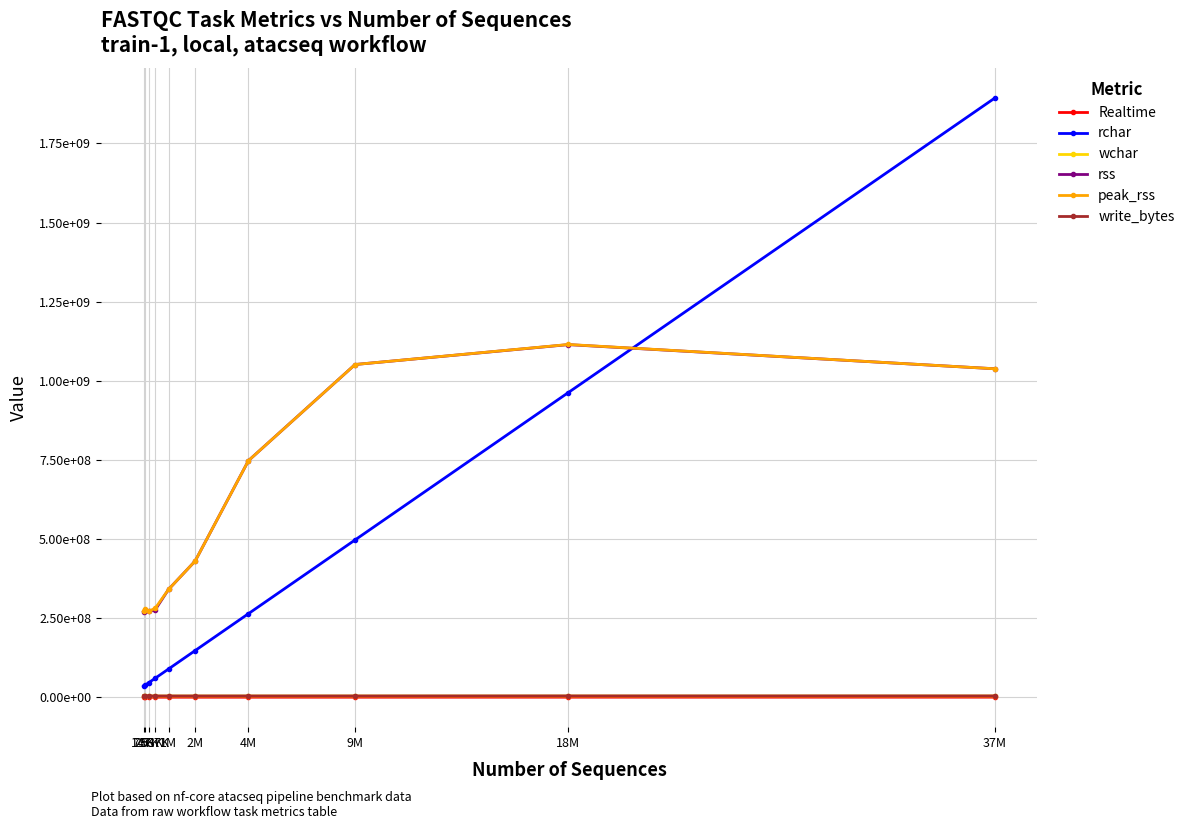

At which category does the chart reach its peak across all series?

37M